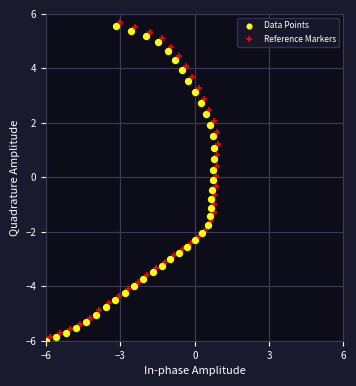

Which series contains the lowest Y value?

Data Points